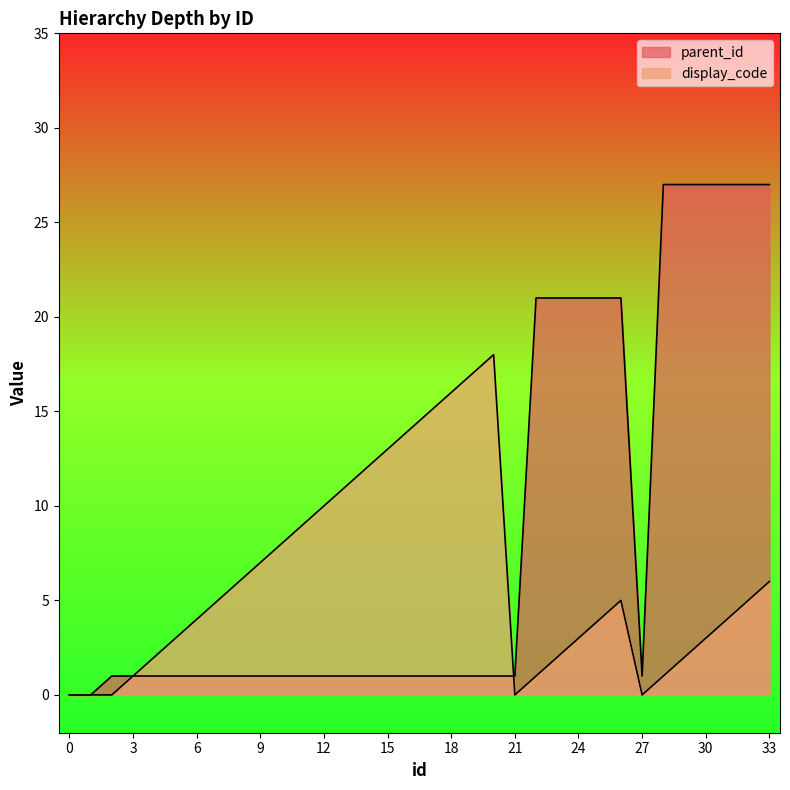

The value of display_code at 26 is 5. True or false?

True